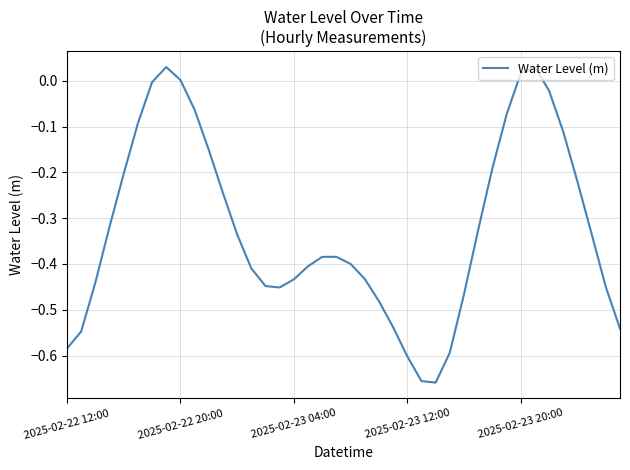

How many series are shown in this chart?

1